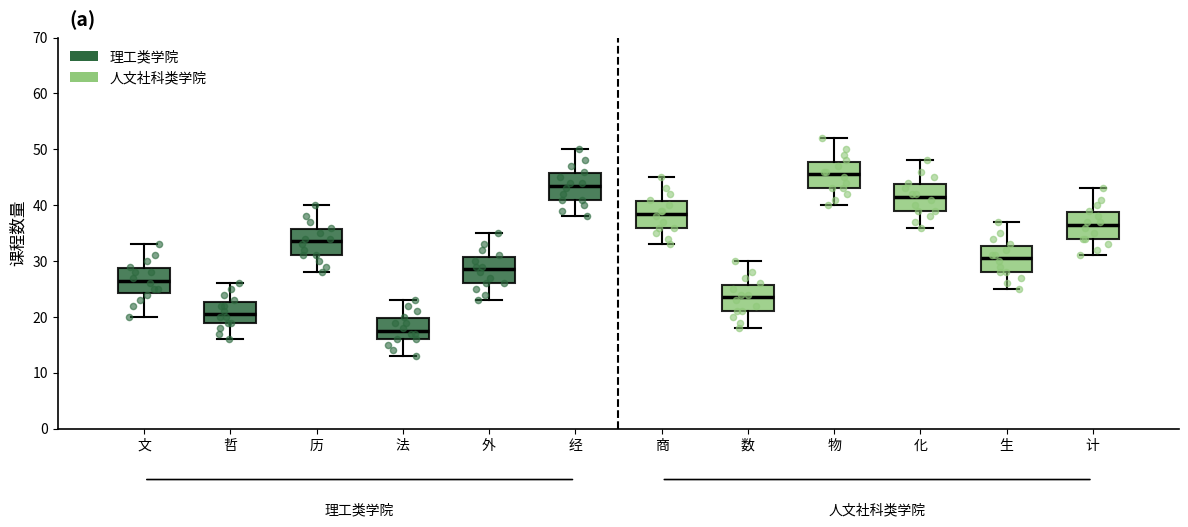

Which box's median line is the highest?

物